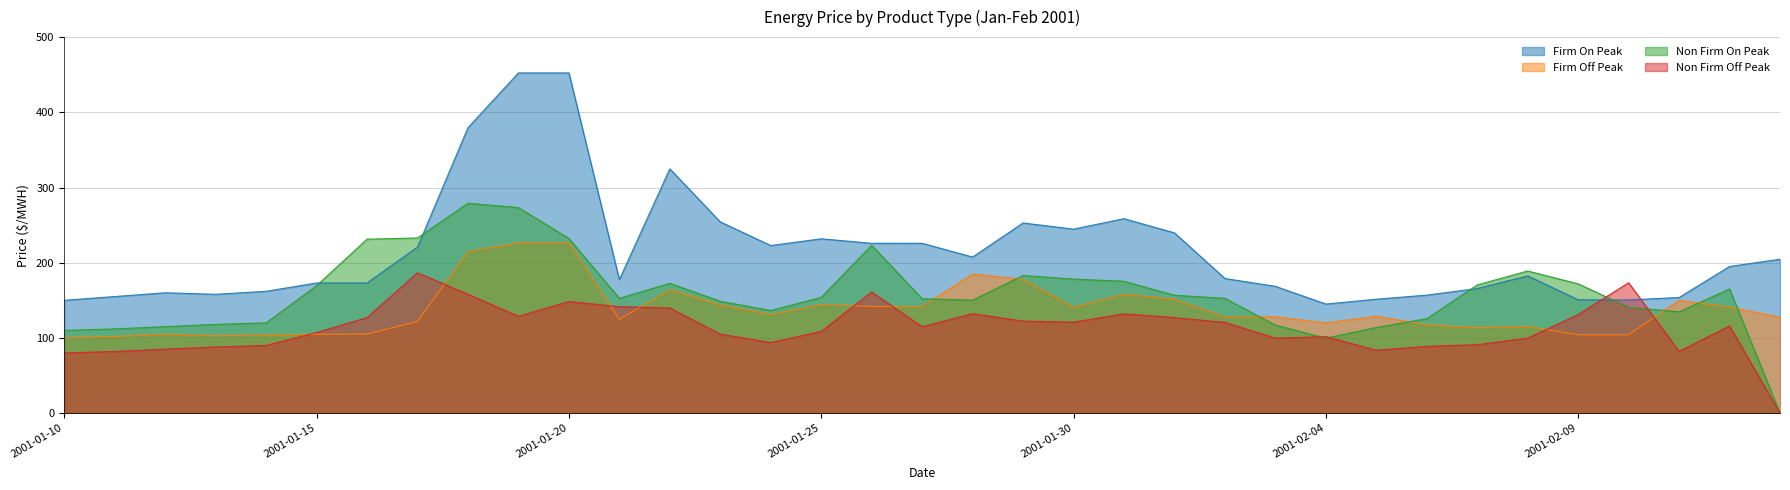

How many values in the Non Firm On Peak series exceed 152?

20